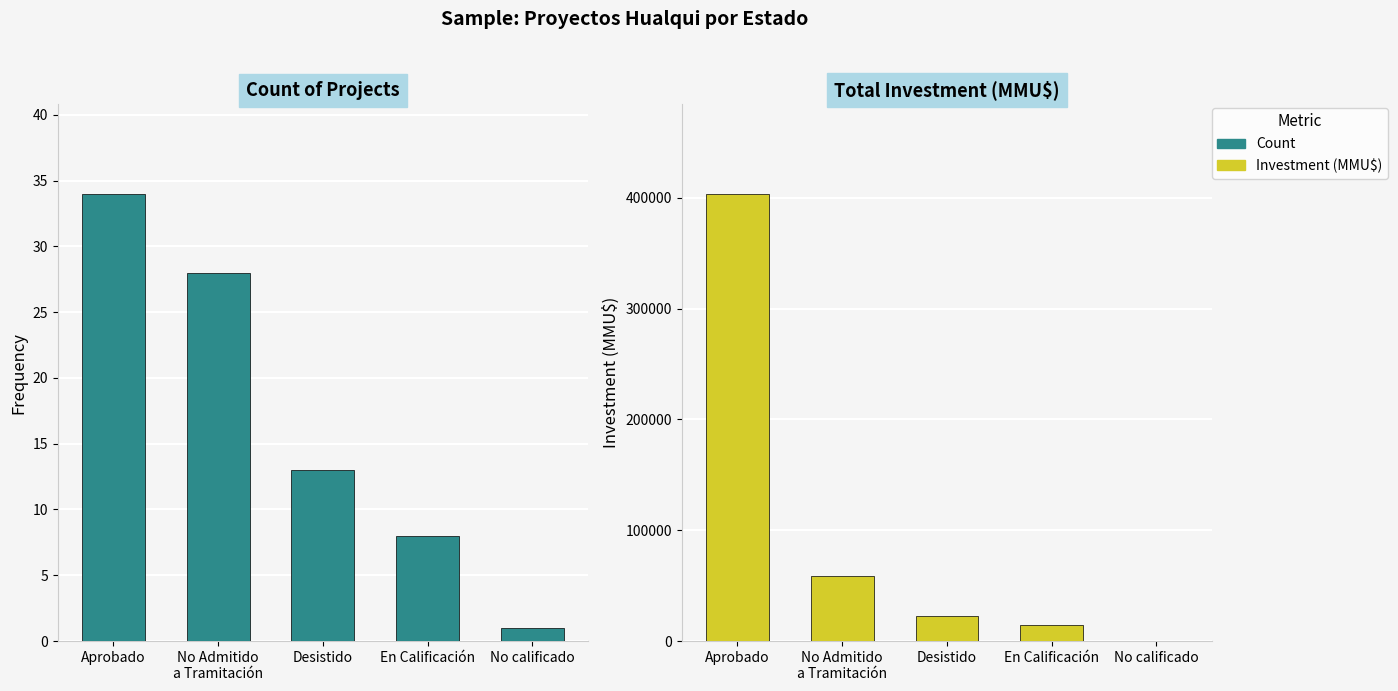

How many Count values are between 8 and 28?

3